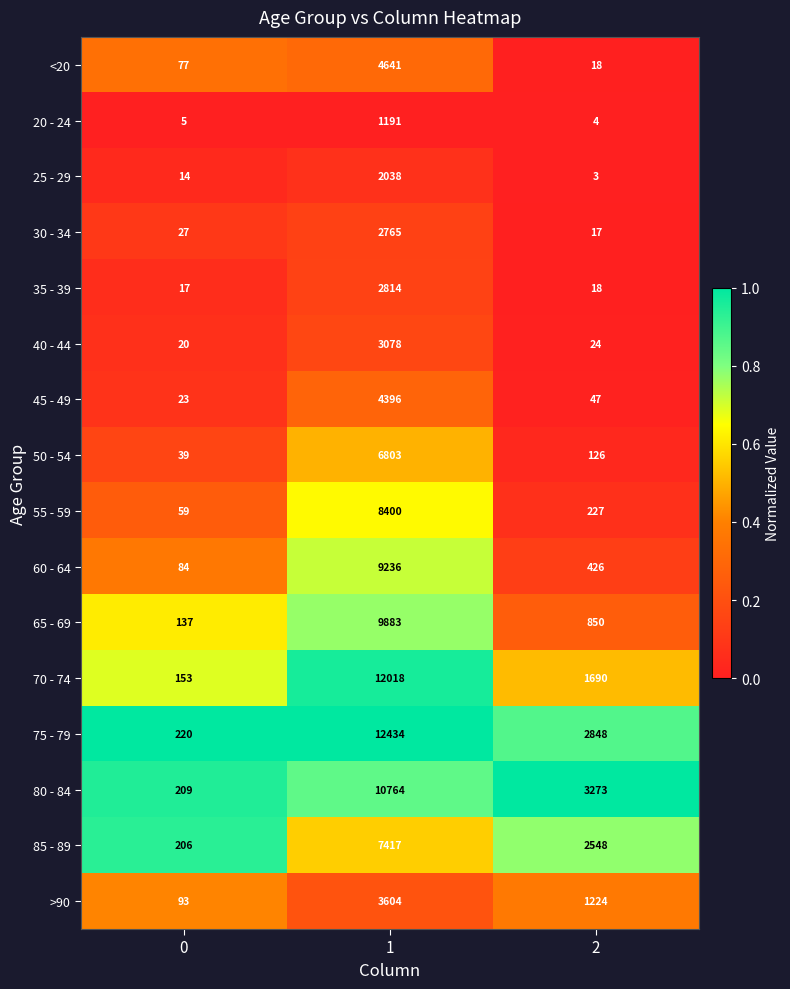

Which series has the largest range (max minus min)?

75 - 79